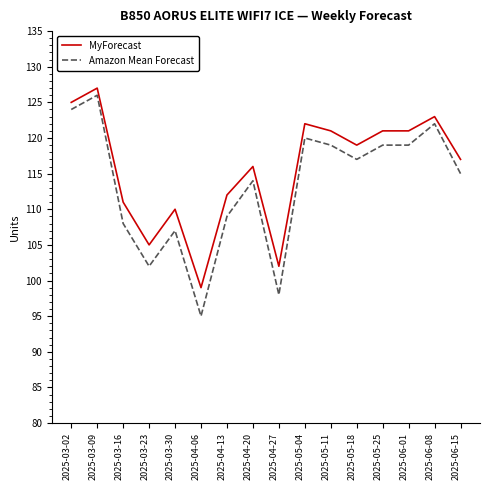

Is this an area chart (filled region under the line)?

No